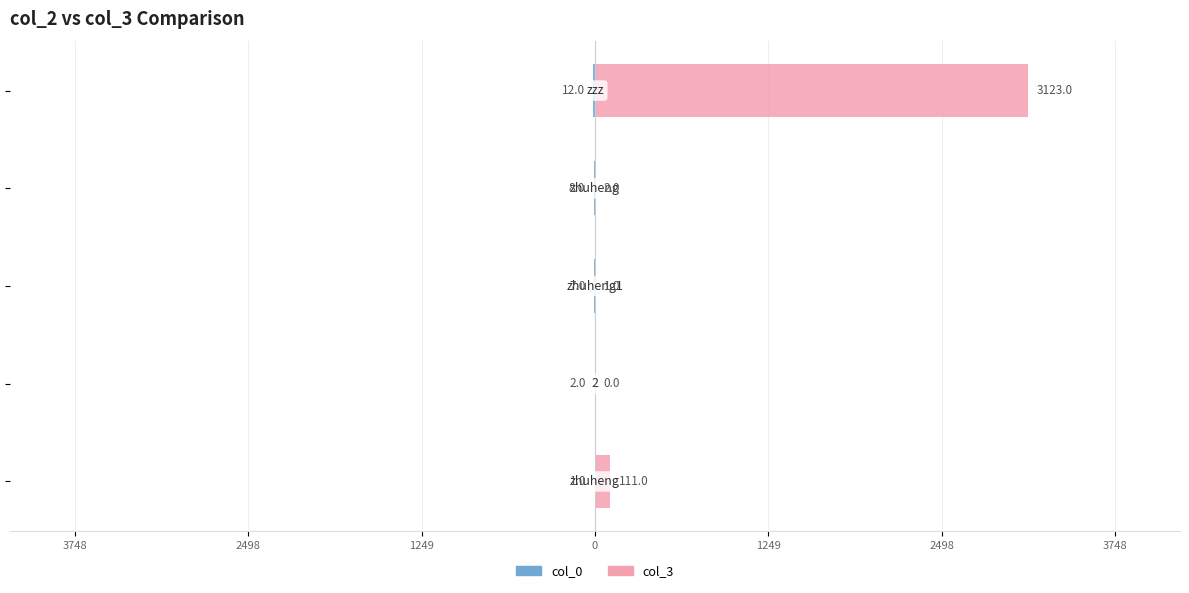

Which series has the widest spread of values?

col_3